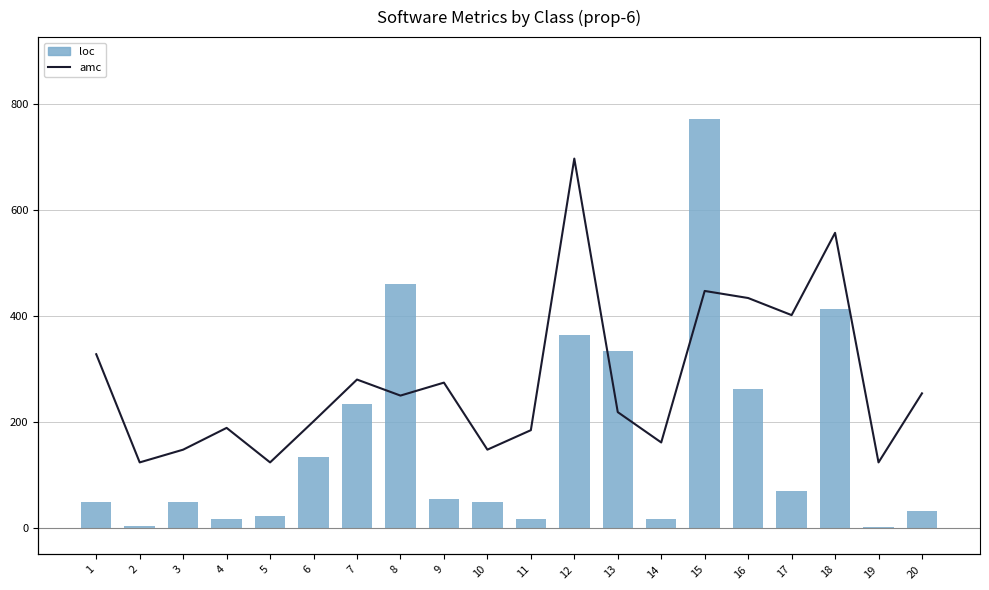

What is the value of the amc bar at the 16th from the left?

35.7